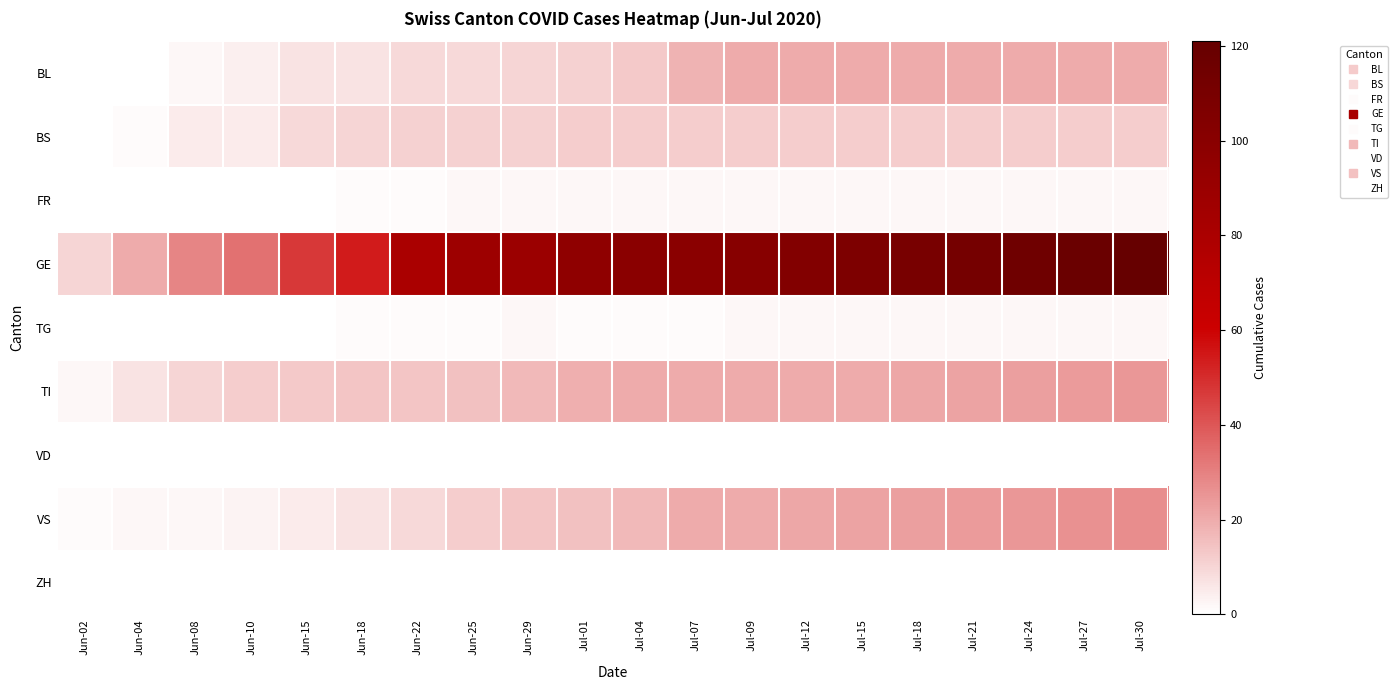

Which category has the highest value across all series?

Jul-30